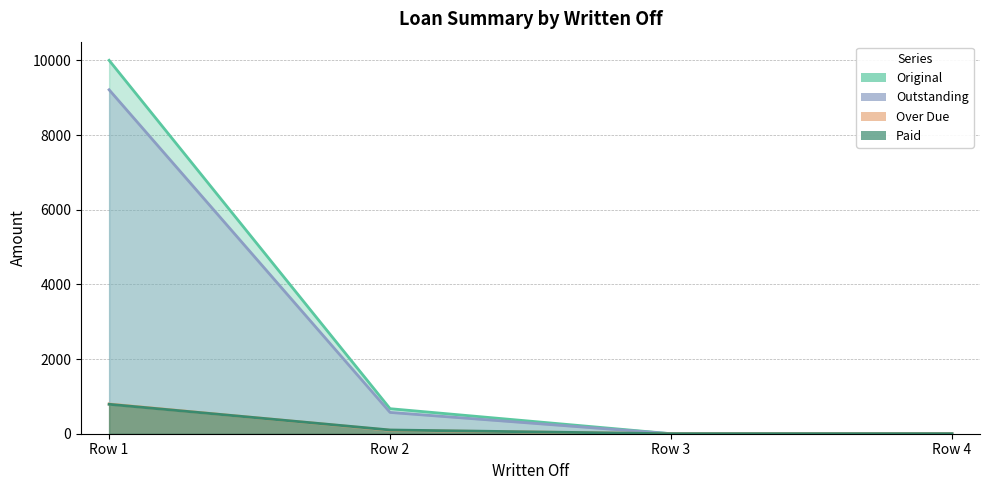

How many lines are shown in the chart?

4